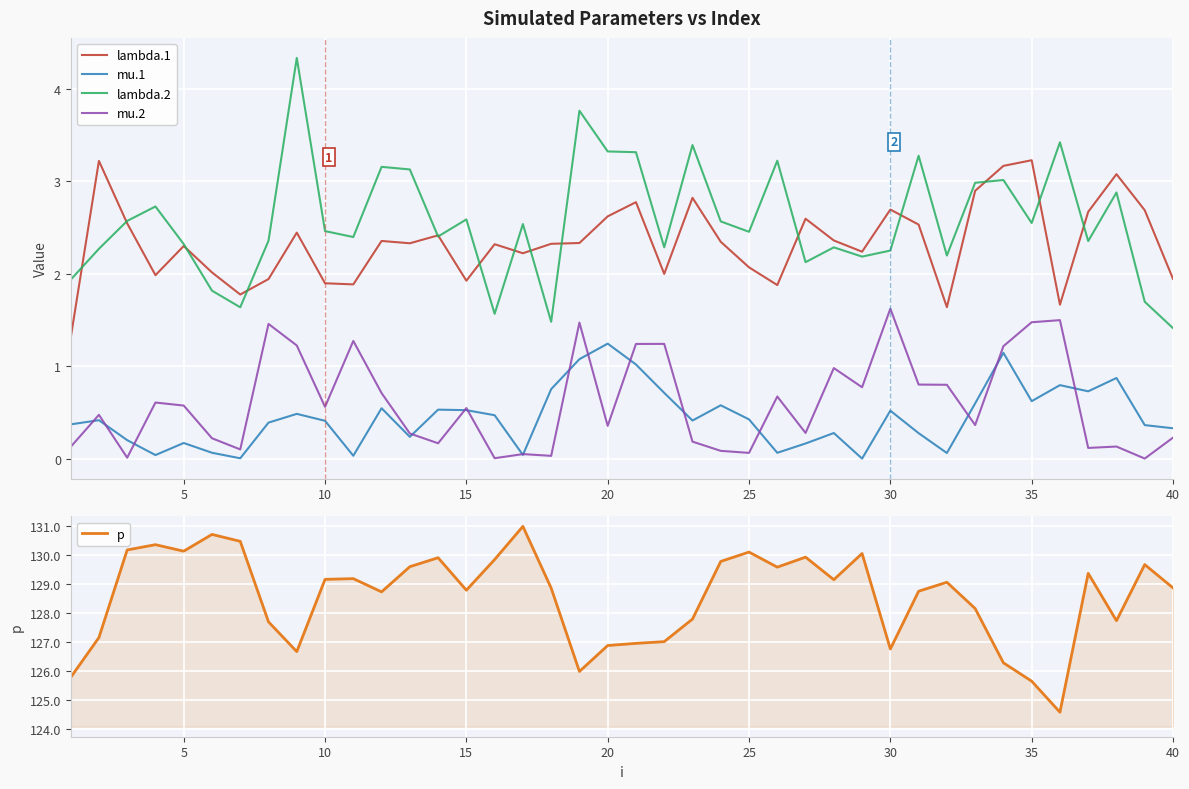

Which series has the largest total across all categories?

p